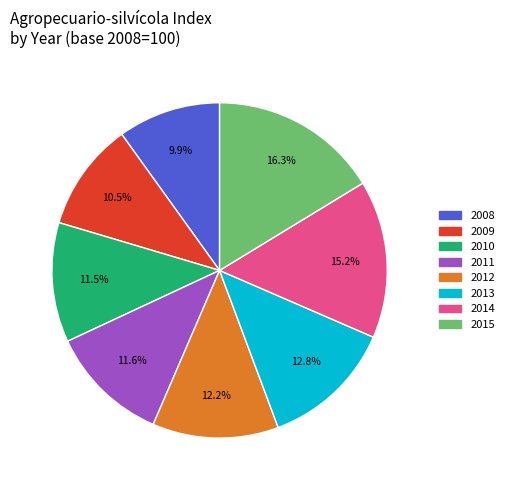

Which category has the biggest portion of the pie?

2015